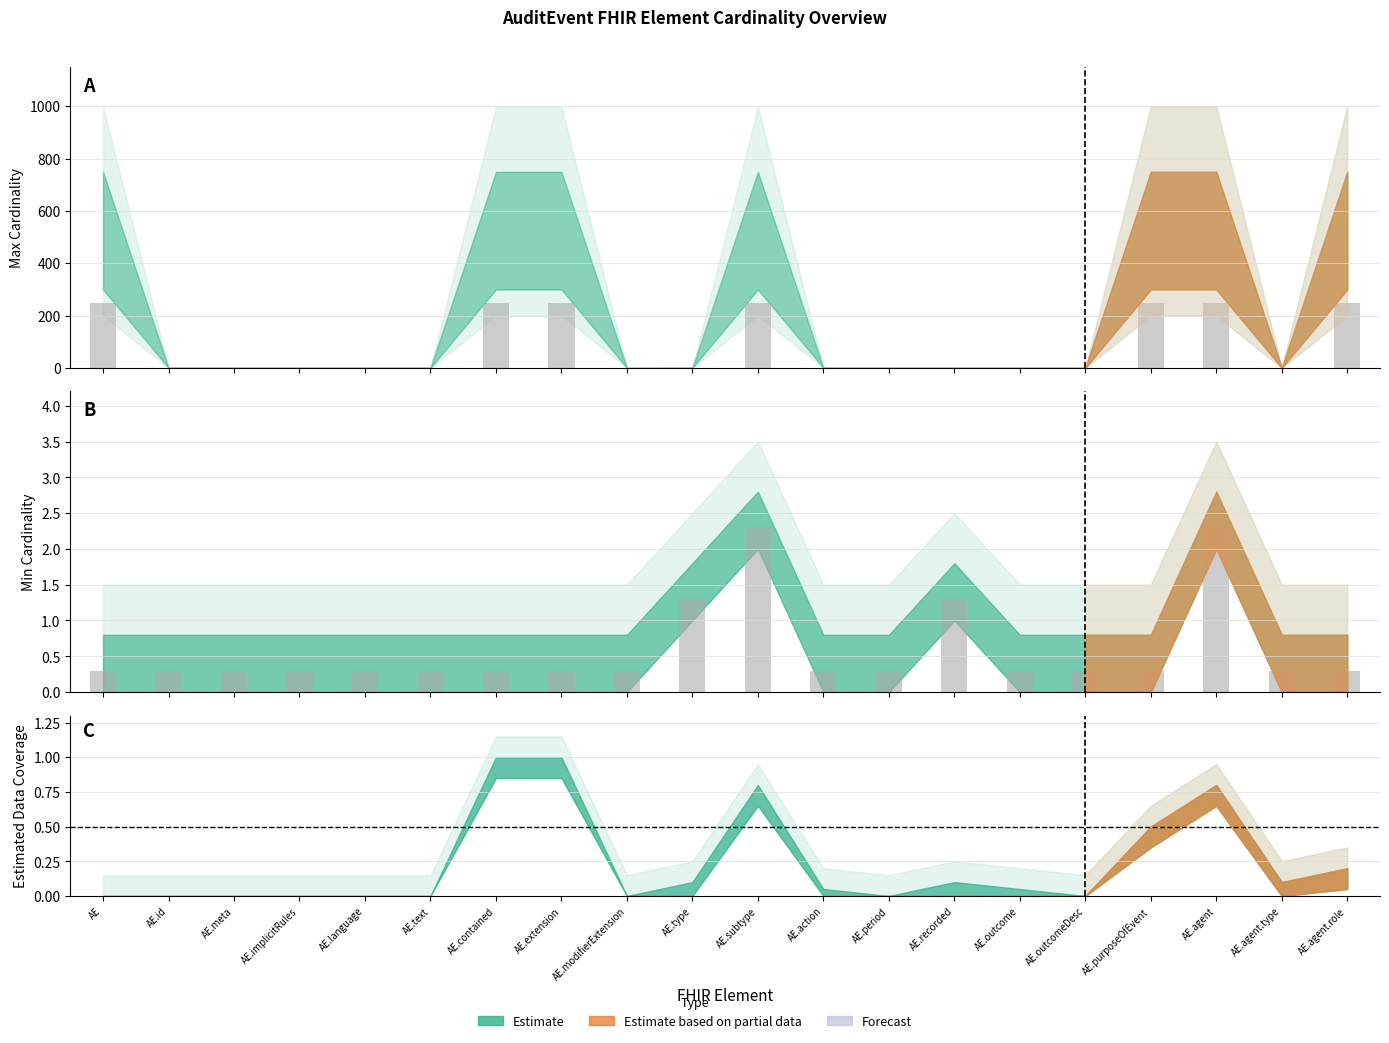

What is the average value of the Min Cardinality series?

0.6